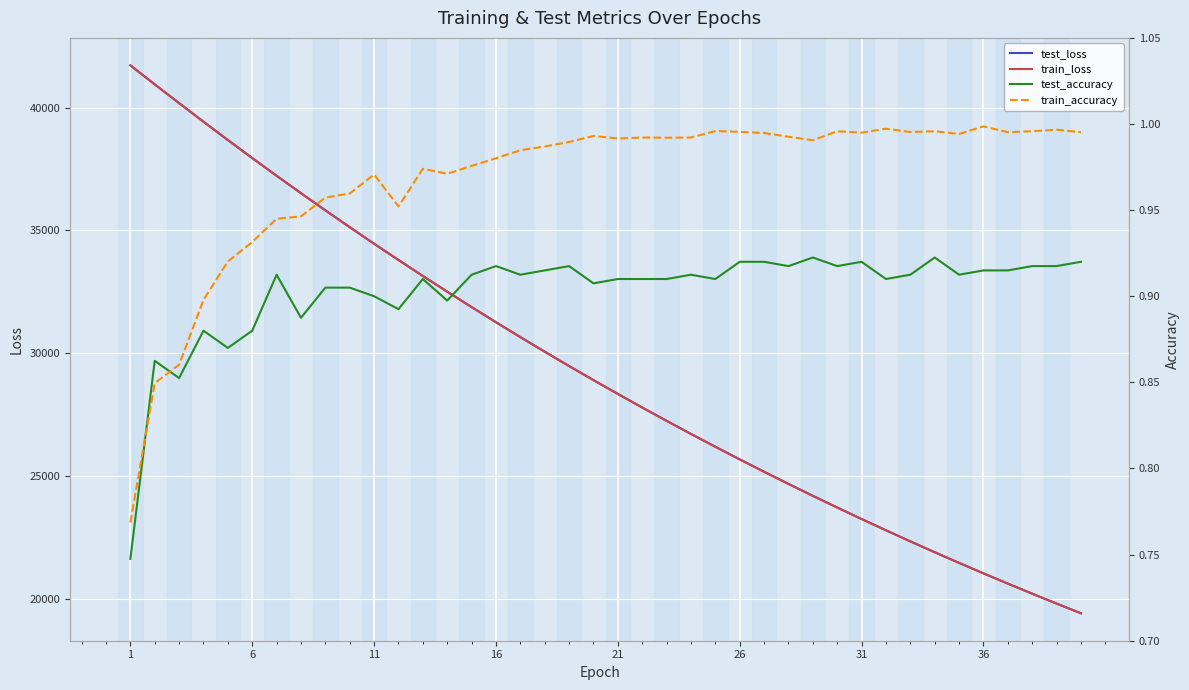

How many values in the test_loss series are below 28907?

20